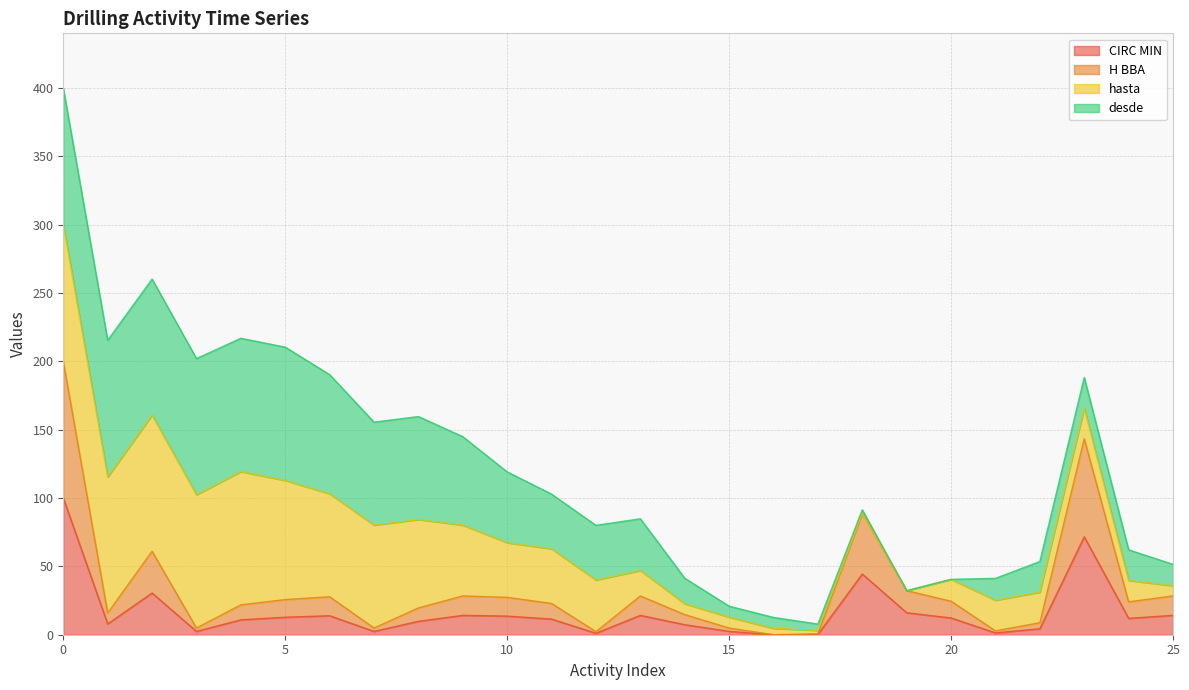

List the labels in order of H BBA value, smallest first.

16, 17, 12, 21, 3, 7, 15, 22, 14, 1, 8, 4, 11, 24, 20, 5, 10, 6, 9, 13, 25, 19, 2, 18, 23, 0